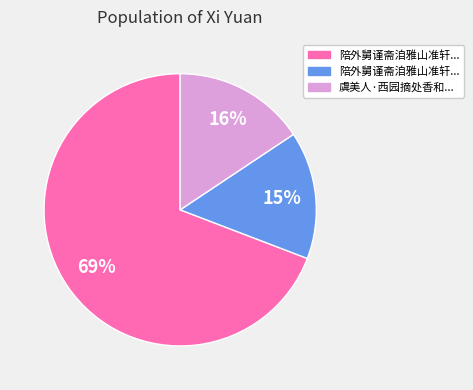

How many segments does this pie chart have?

3